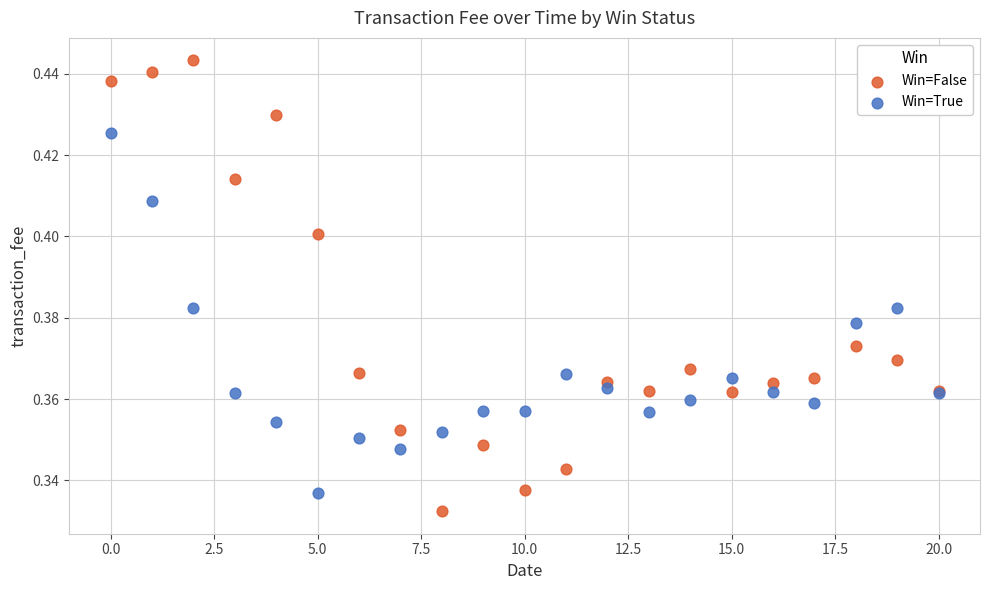

Which series has the largest Y range (max minus min)?

Win=False